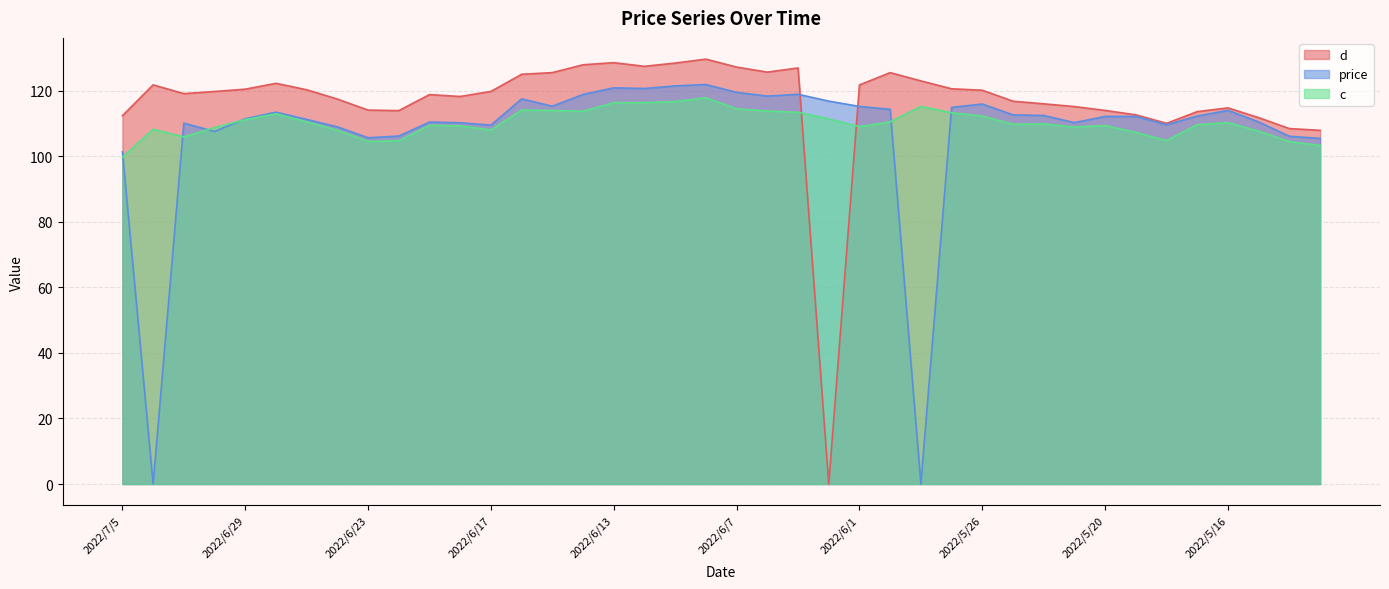

What is the label of the 19th point from the left?

2022/6/9